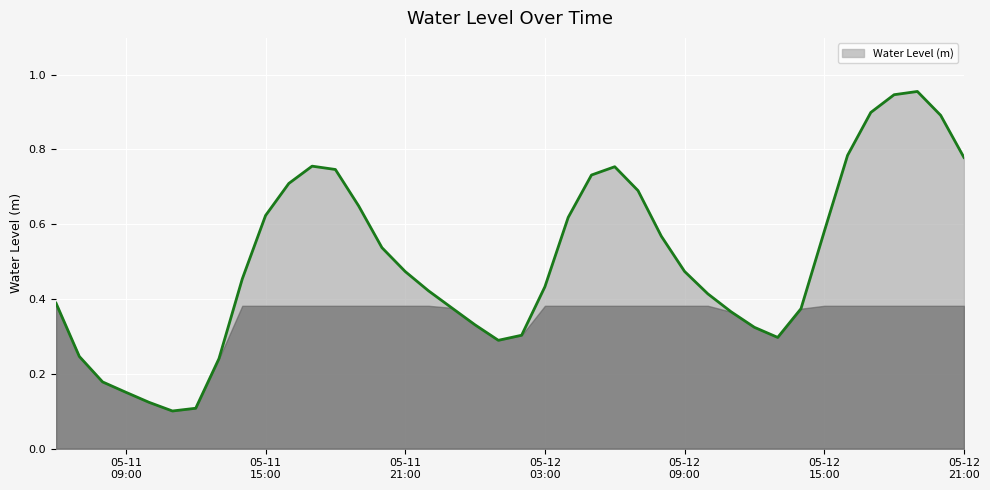

Reading left to right, transcribe all the data shown in this chart.

0.4	0.2	0.2	0.2	0.1	0.1	0.1	0.2	0.5	0.6	0.7	0.8	0.7	0.6	0.5	0.5	0.4	0.4	0.3	0.3	0.3	0.4	0.6	0.7	0.8	0.7	0.6	0.5	0.4	0.4	0.3	0.3	0.4	0.6	0.8	0.9	0.9	1.0	0.9	0.8